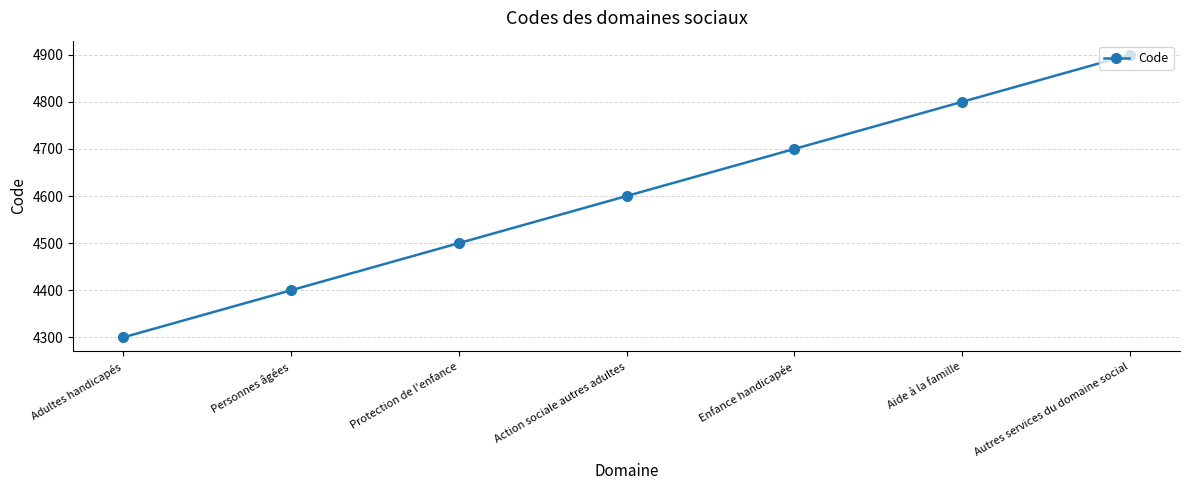

At which label is the value closest to 4600?

Action sociale autres adultes